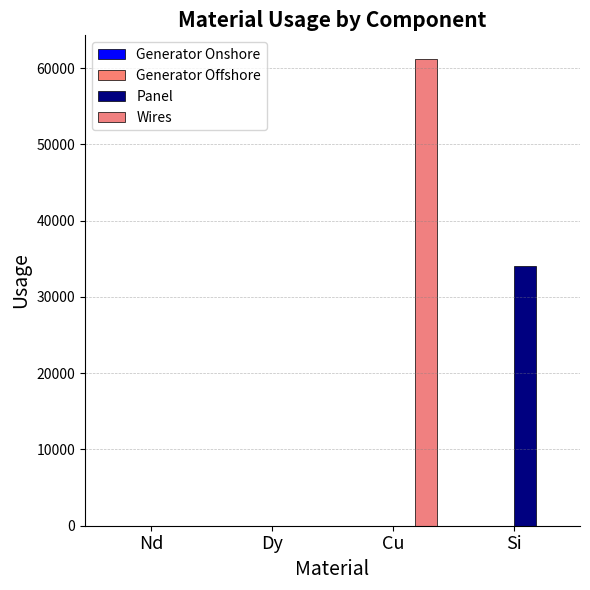

Is it true that Generator Onshore equals 0.2 at Si?

False